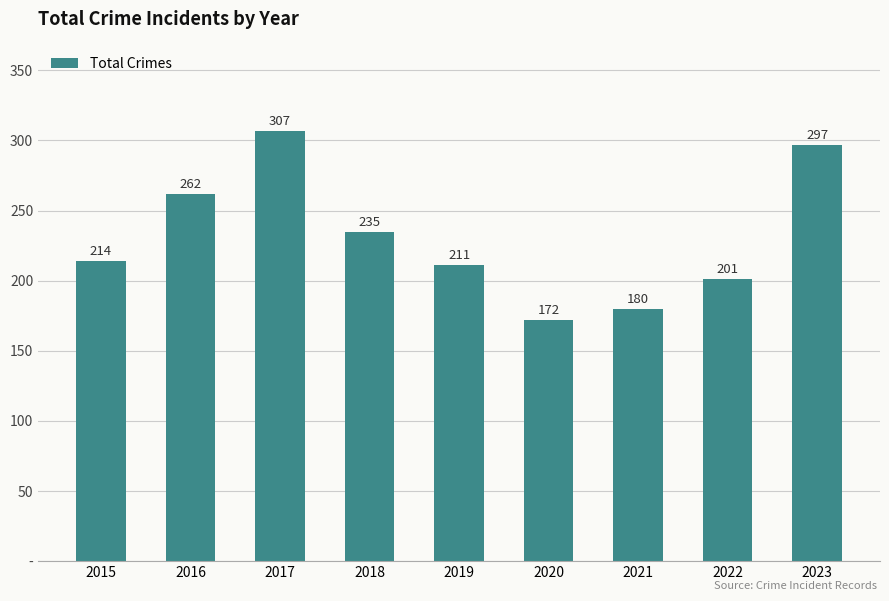

What is the difference between the second highest and second lowest values?

117